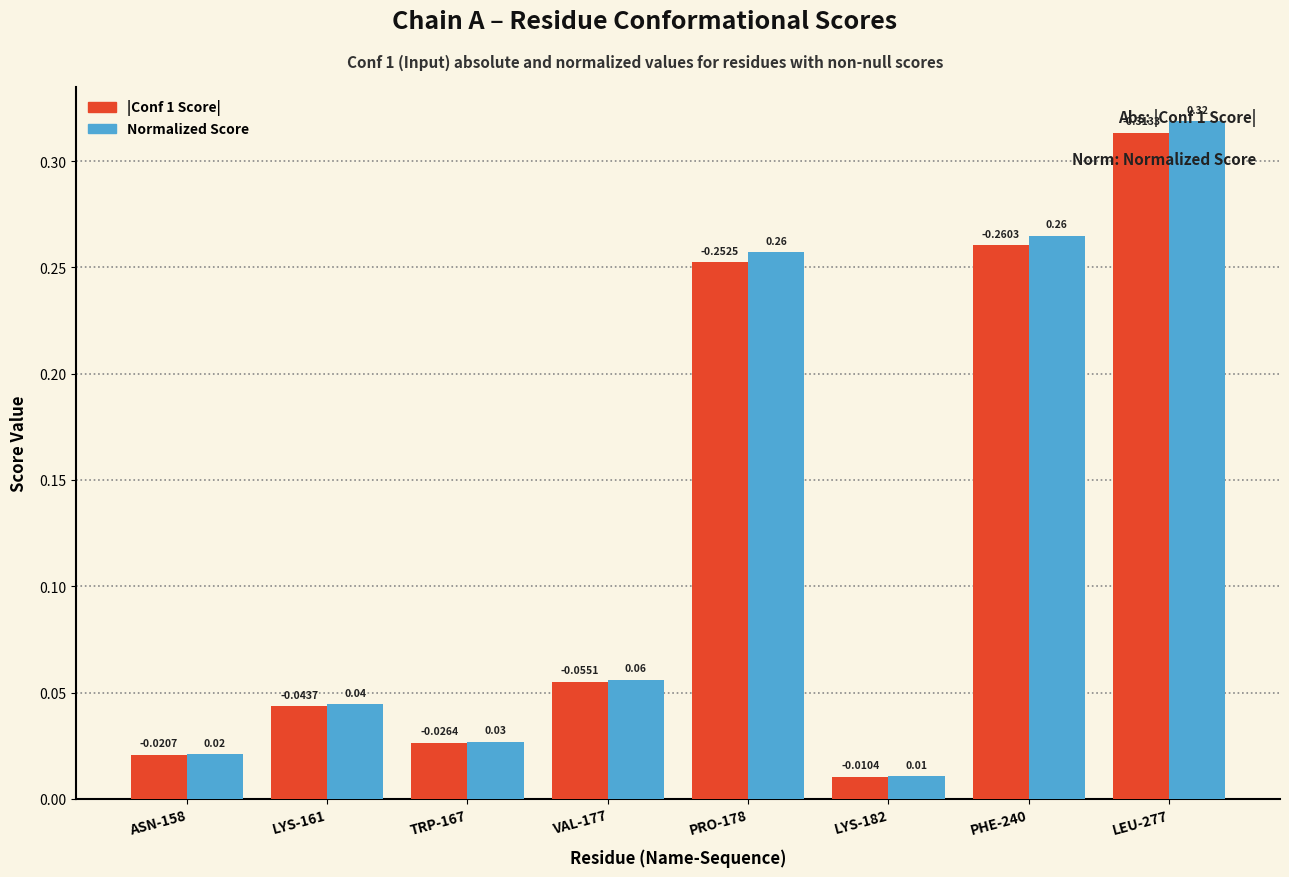

Which series has the largest range (max minus min)?

Normalized Score